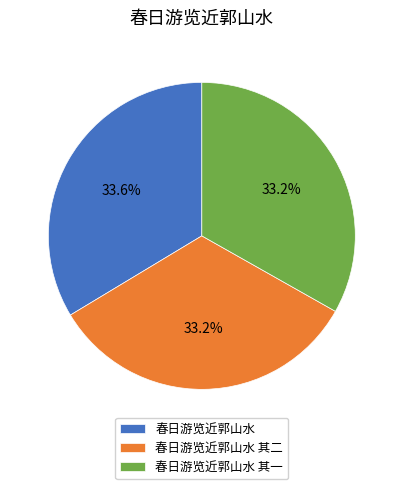

The 春日游览近郭山水 其二 slice represents 22% of the pie. True or false?

False